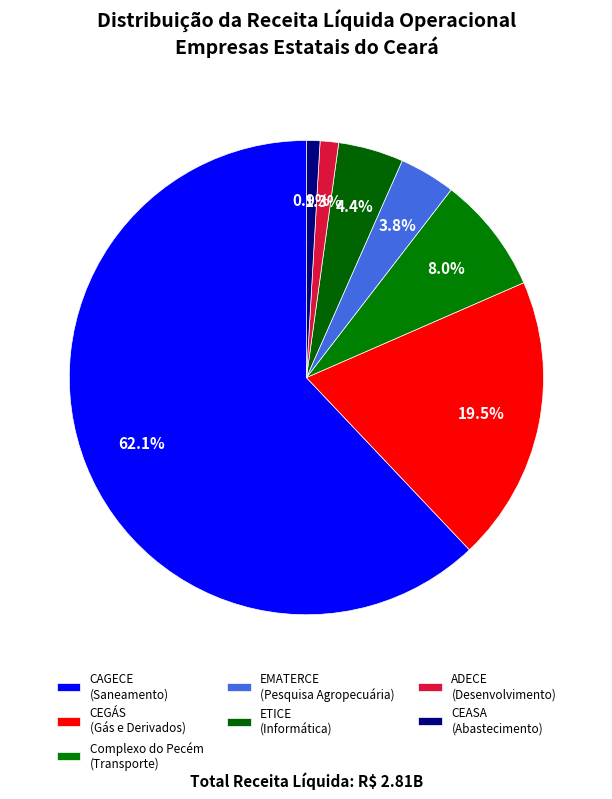

How many segments does this pie chart have?

7